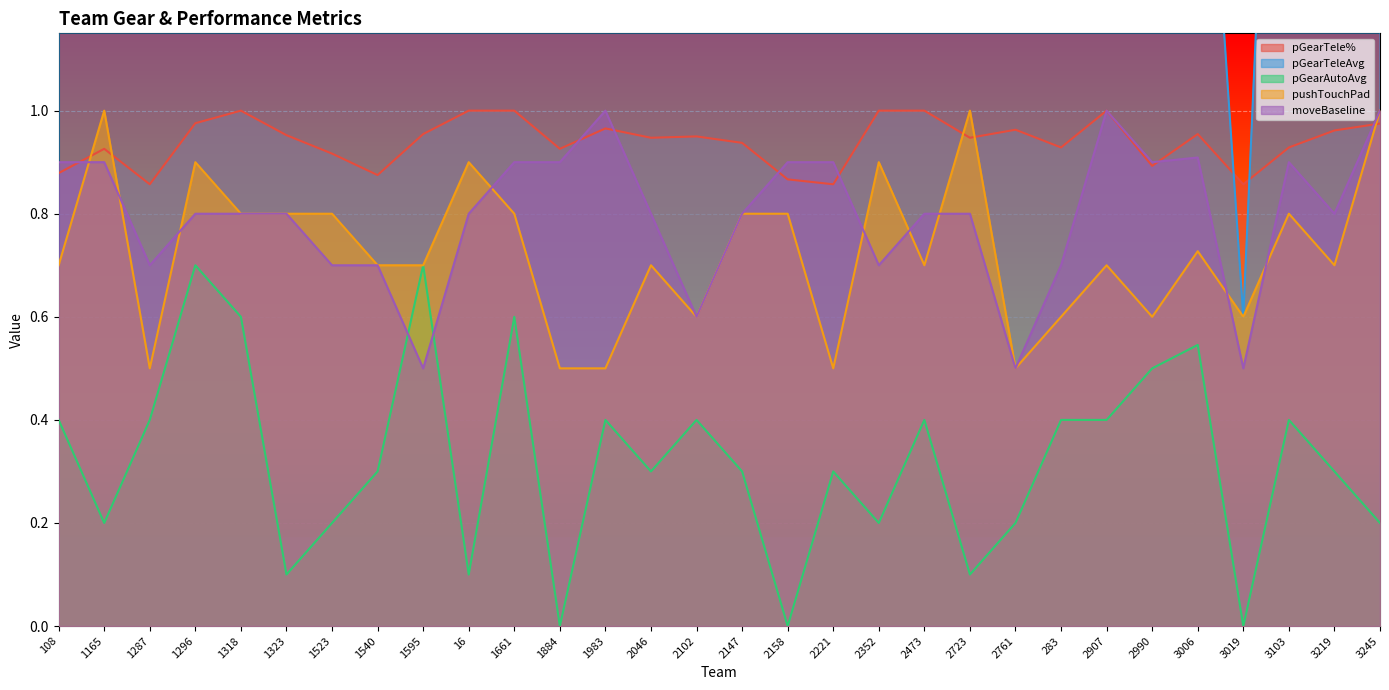

What is the sum of all pGearTele% values?

28.2